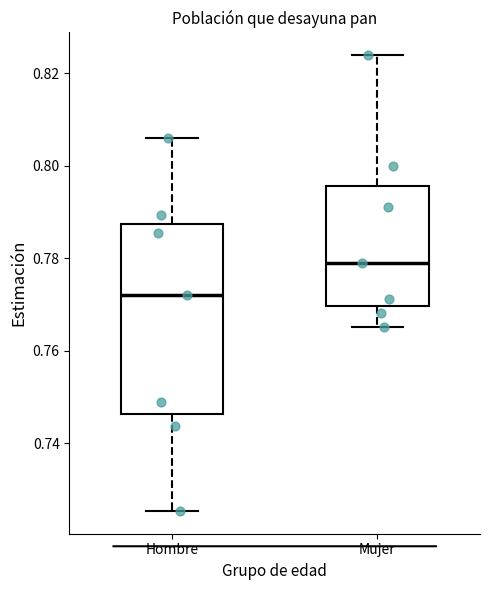

Where does the median line of the box for Mujer sit on the y-axis? The values are not printed on the chart, so give them approximately, as read against the axis.

0.780